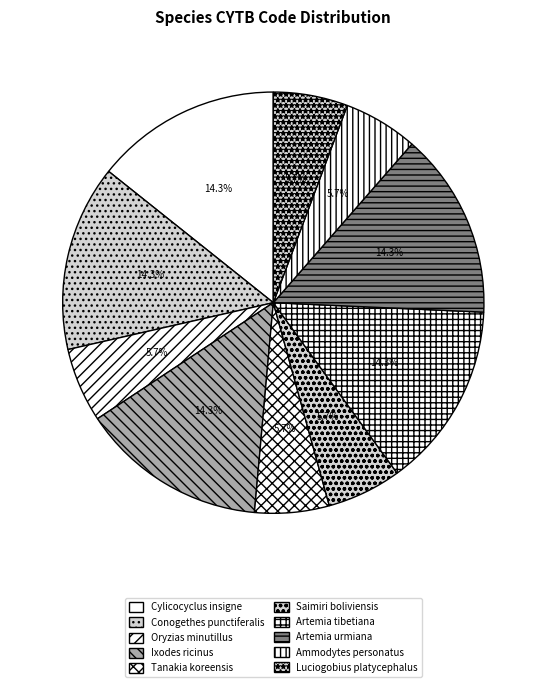

To the nearest percent, what is the difference between the Luciogobius platycephalus and Cylicocyclus insigne slice percentages?

9%